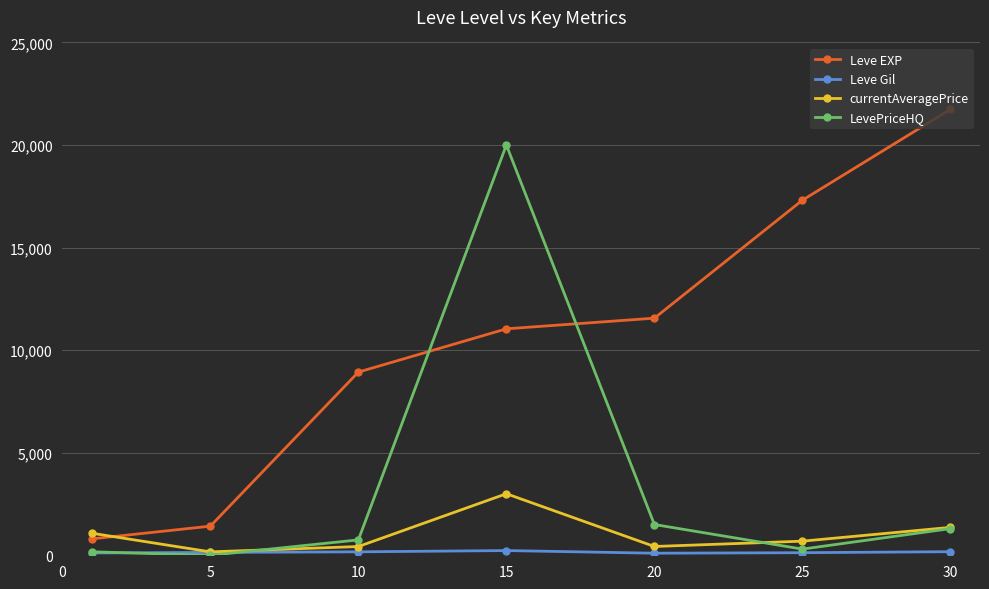

True or false: LevePriceHQ has more than 2 interior local peaks.

False